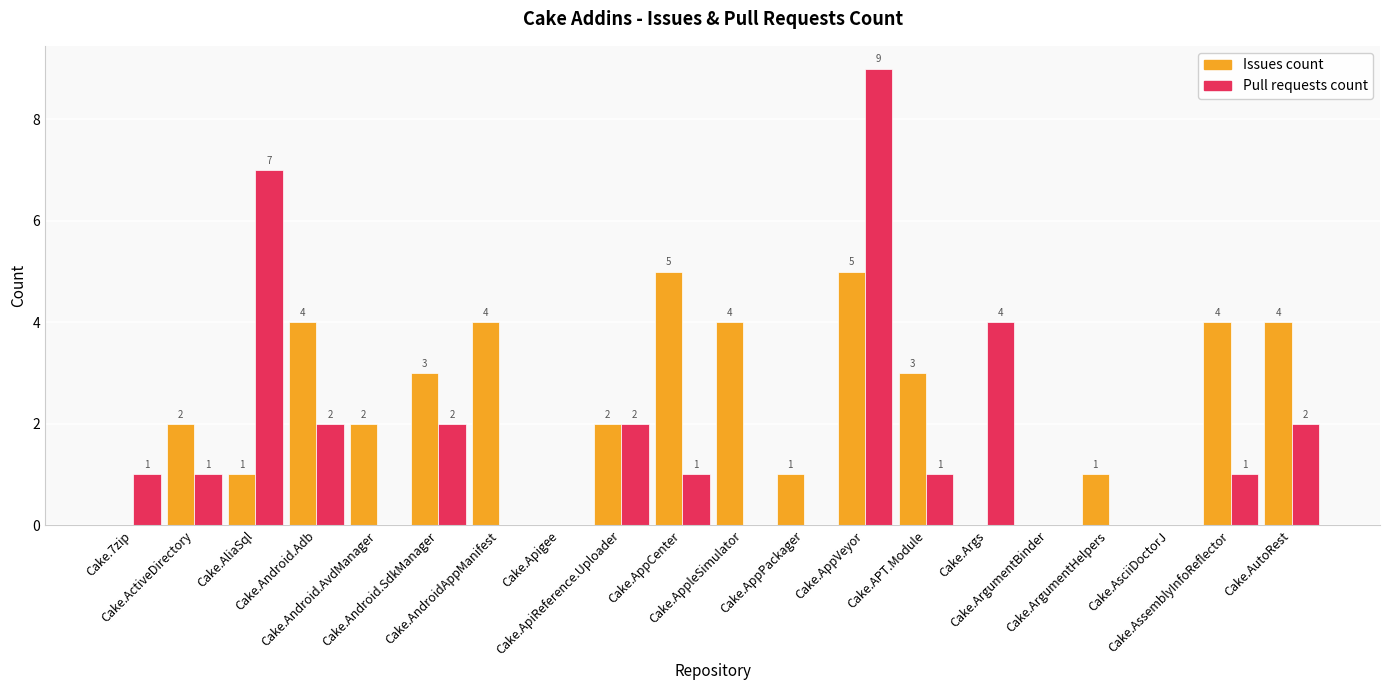

What is the sum of all Pull requests count values?

33